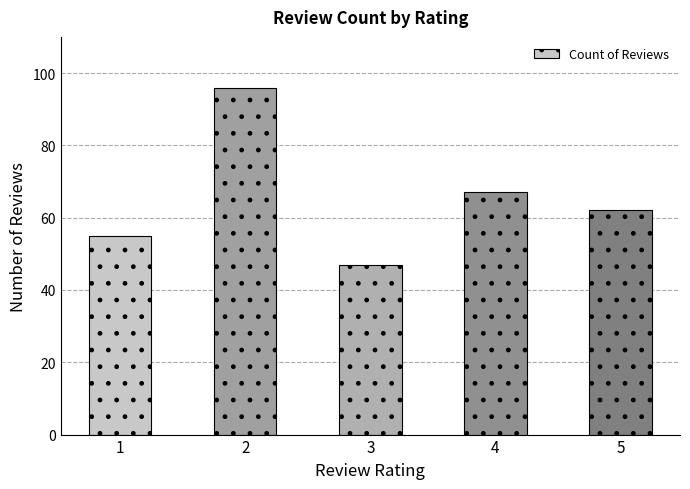

The chart shows a value of 18 at 1. True or false?

False